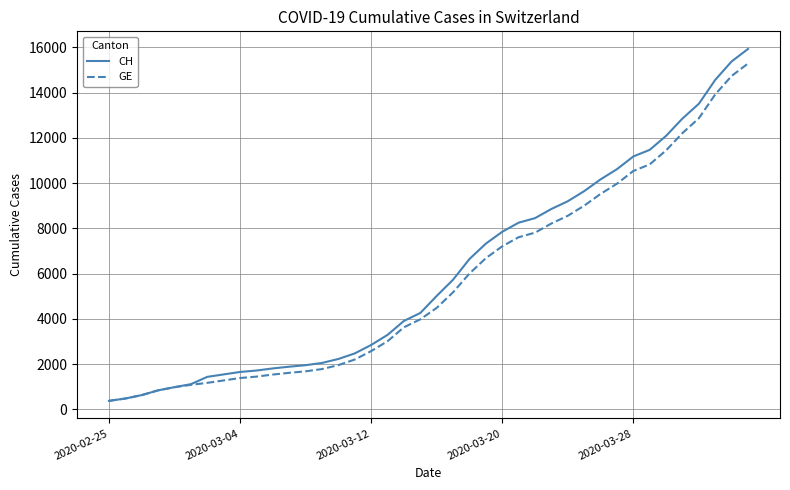

What is the maximum value shown in the chart?

15926